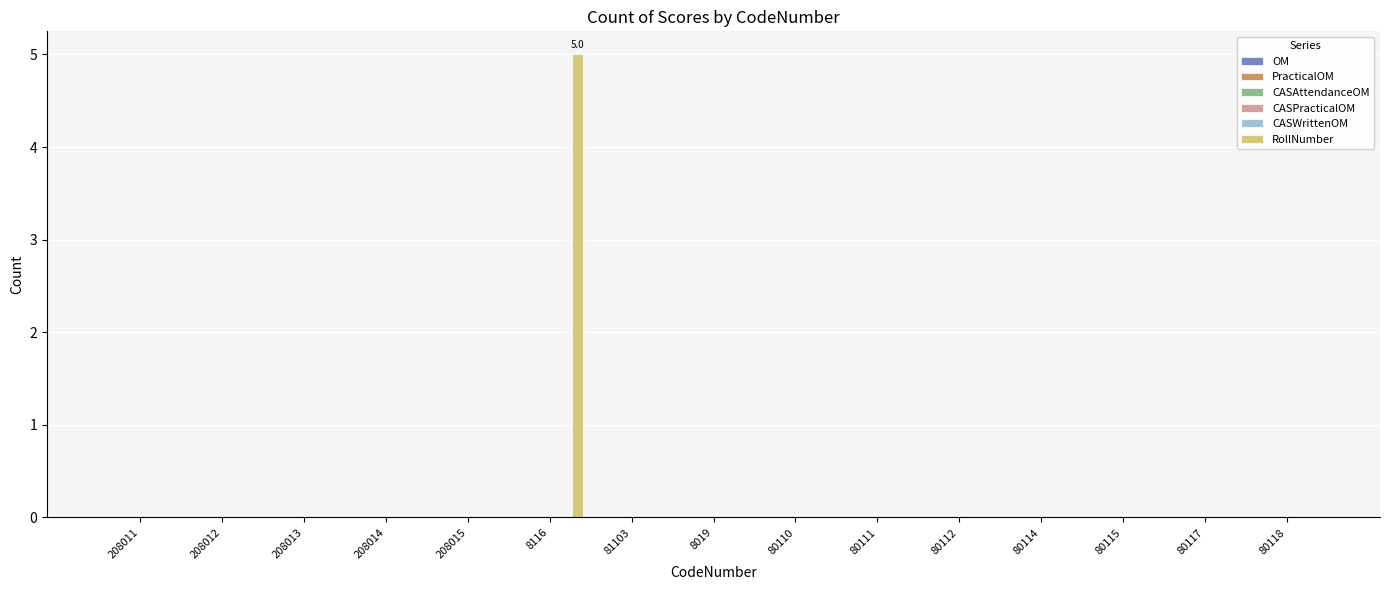

What is the sum of all values?

5